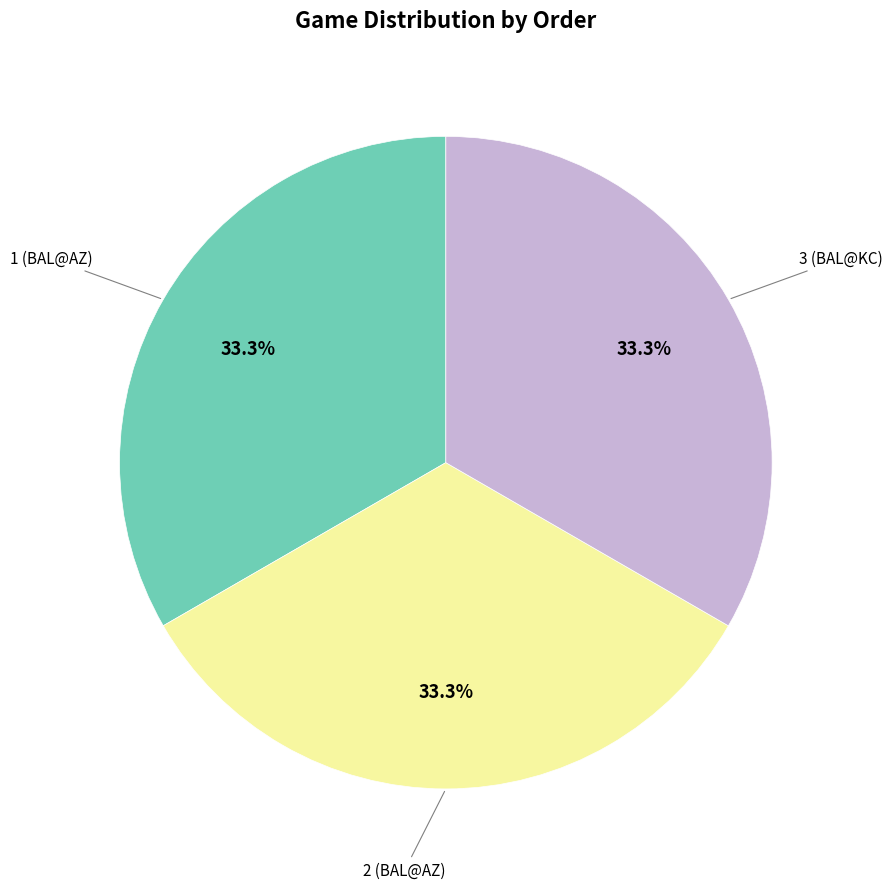

Is there any slice that represents more than half of the pie?

No